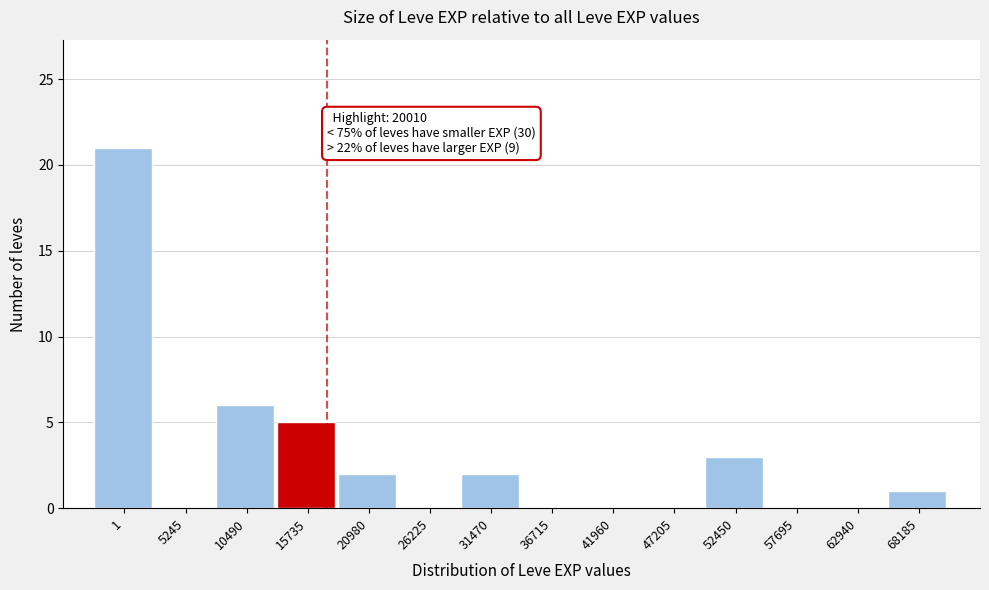

Reading left to right, what are all the values shown in this chart?

1=21	5245=0	10490=6	15735=5	20980=2	26225=0	31470=2	36715=0	41960=0	47205=0	52450=3	57695=0	62940=0	68185=1